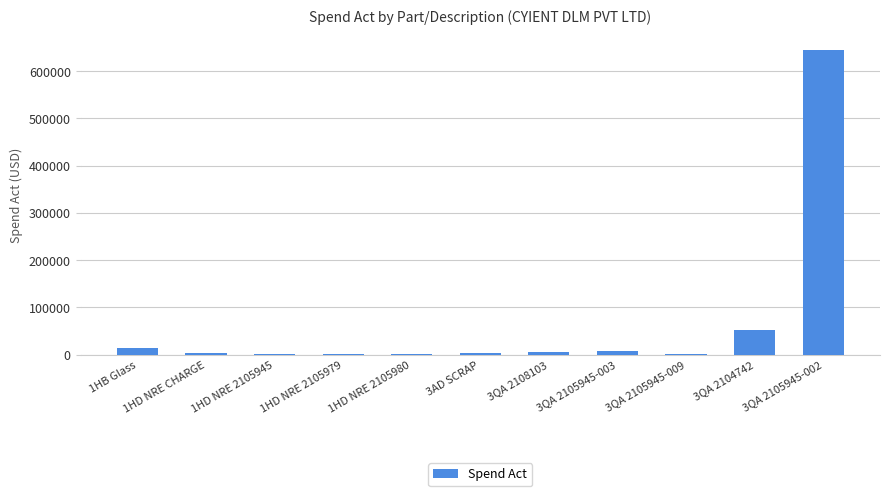

What is the greatest value displayed?

643969.8